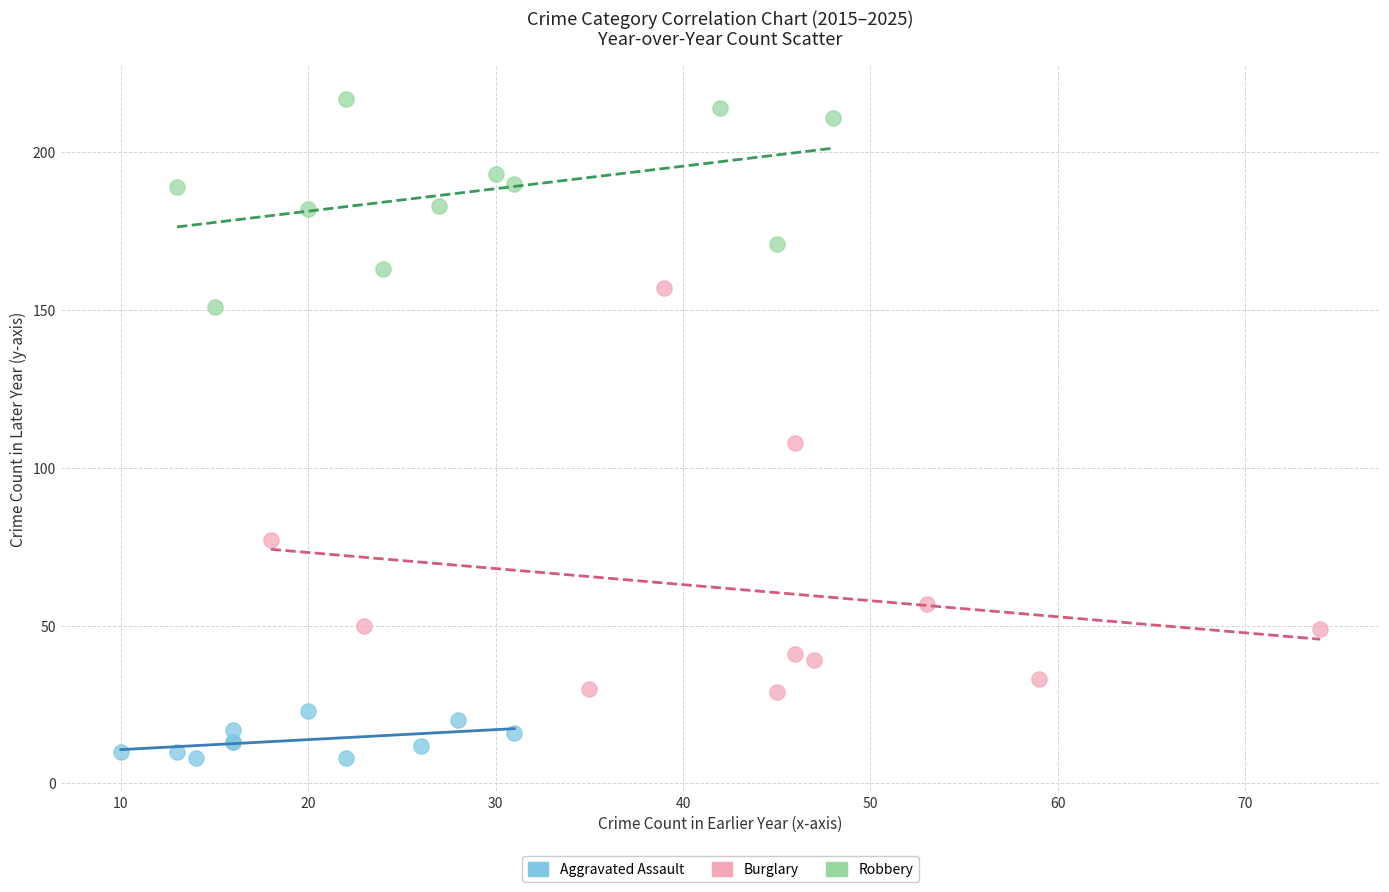

Which series has the largest Y range (max minus min)?

Burglary